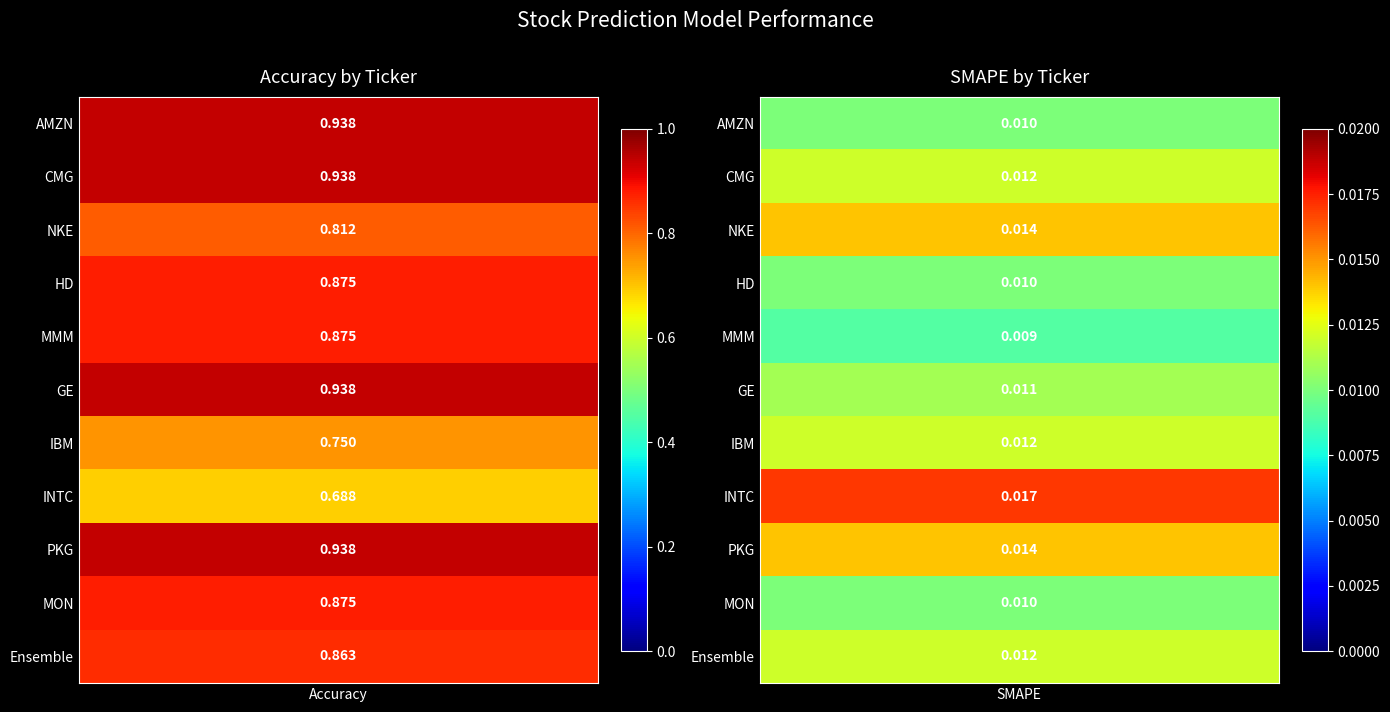

At which category is the sum across all series the highest?

PKG